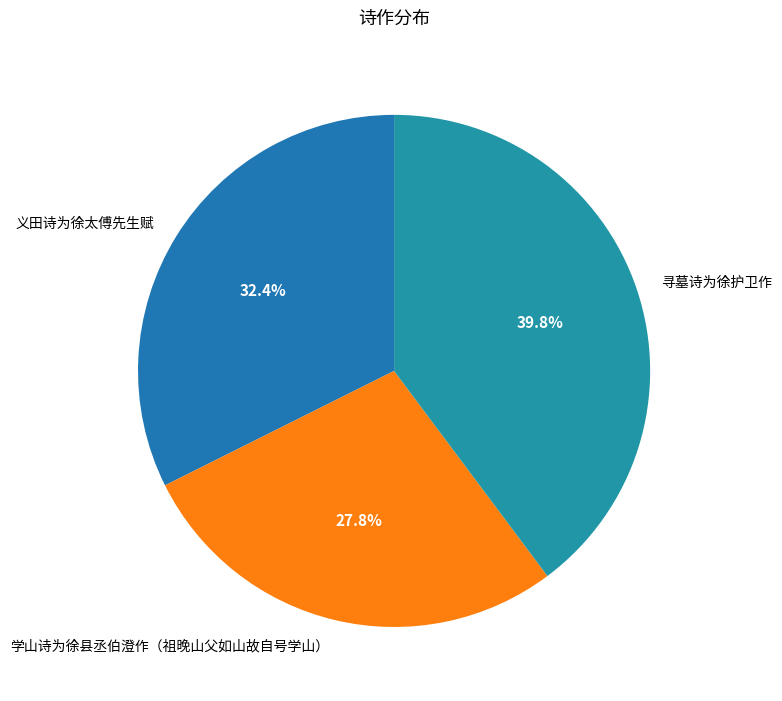

Rank the categories by value from highest to lowest.

寻墓诗为徐护卫作, 义田诗为徐太傅先生赋, 学山诗为徐县丞伯澄作（祖晚山父如山故自号学山）